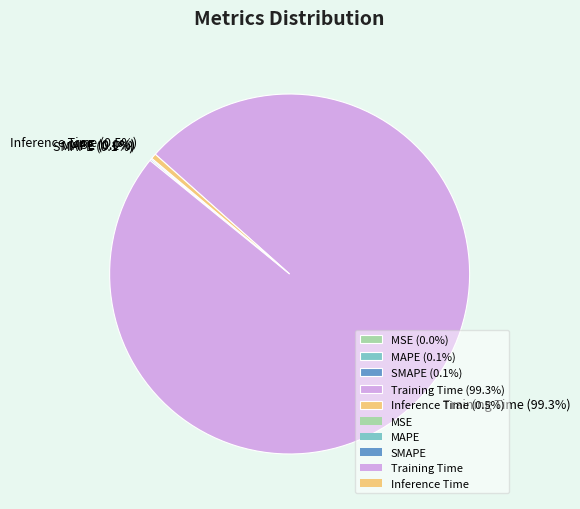

Does Inference Time (0.5%) represent more than half of the total?

No